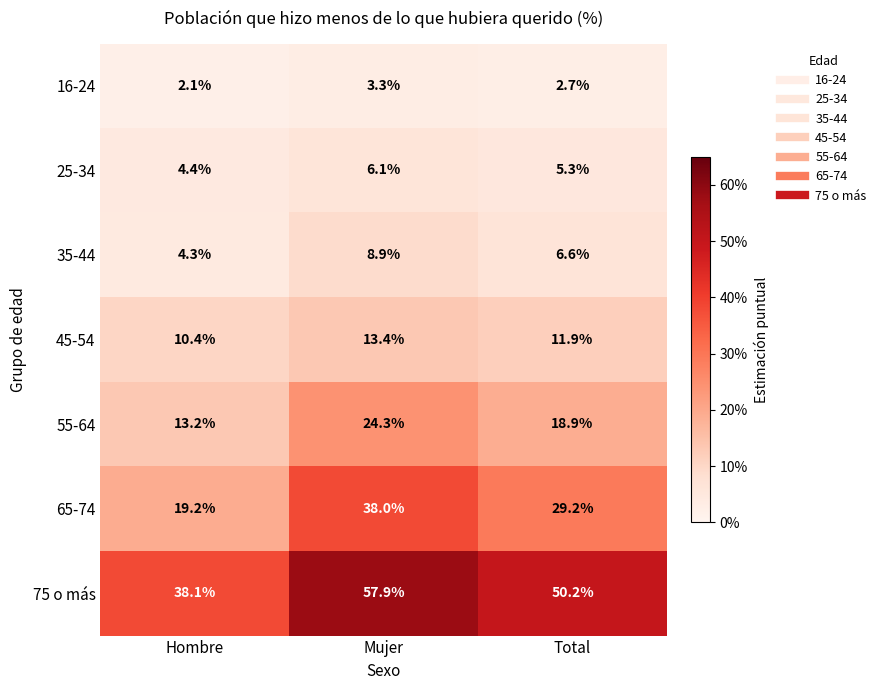

What is the sum of all 55-64 values?

56.4